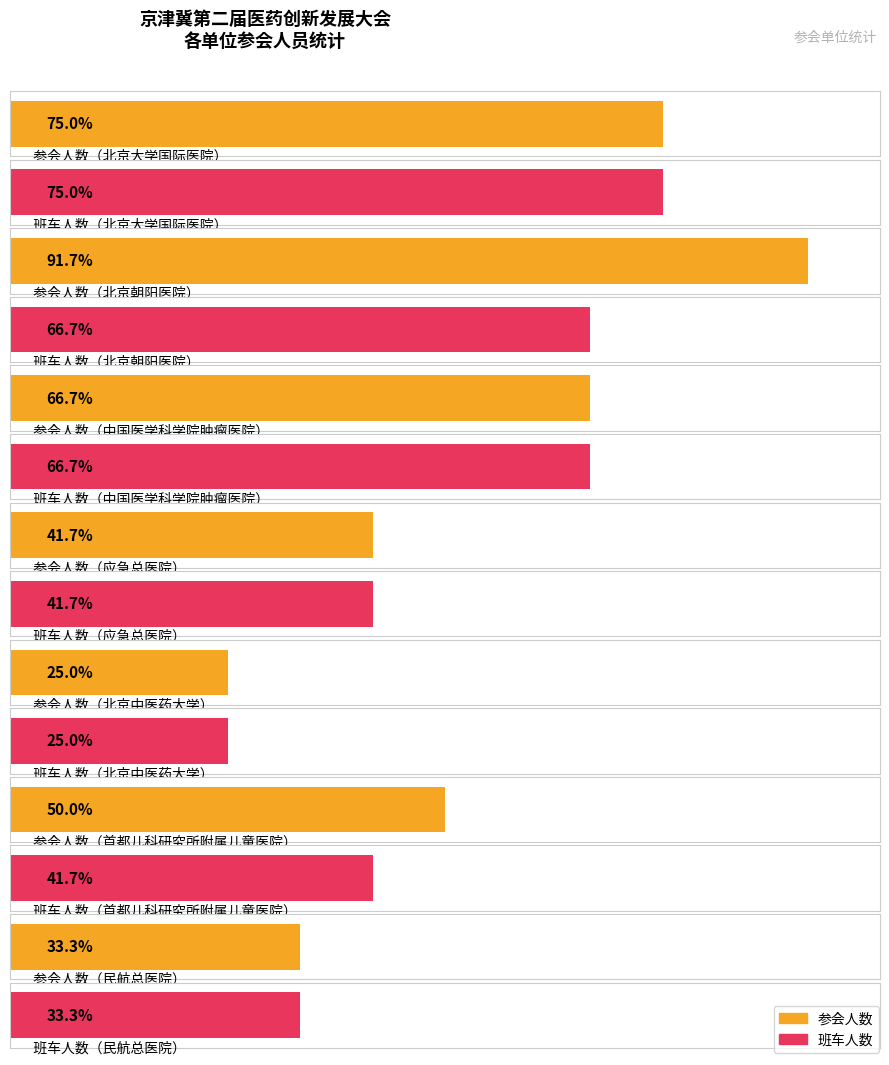

Reading right to left, extract all data points from this chart.

参会人数: 民航总医院=4	首都儿科研究所附属儿童医院=6	北京中医药大学=3	应急总医院=5	中国医学科学院肿瘤医院=8	北京朝阳医院=11	北京大学国际医院=9
班车人数: 民航总医院=4	首都儿科研究所附属儿童医院=5	北京中医药大学=3	应急总医院=5	中国医学科学院肿瘤医院=8	北京朝阳医院=8	北京大学国际医院=9